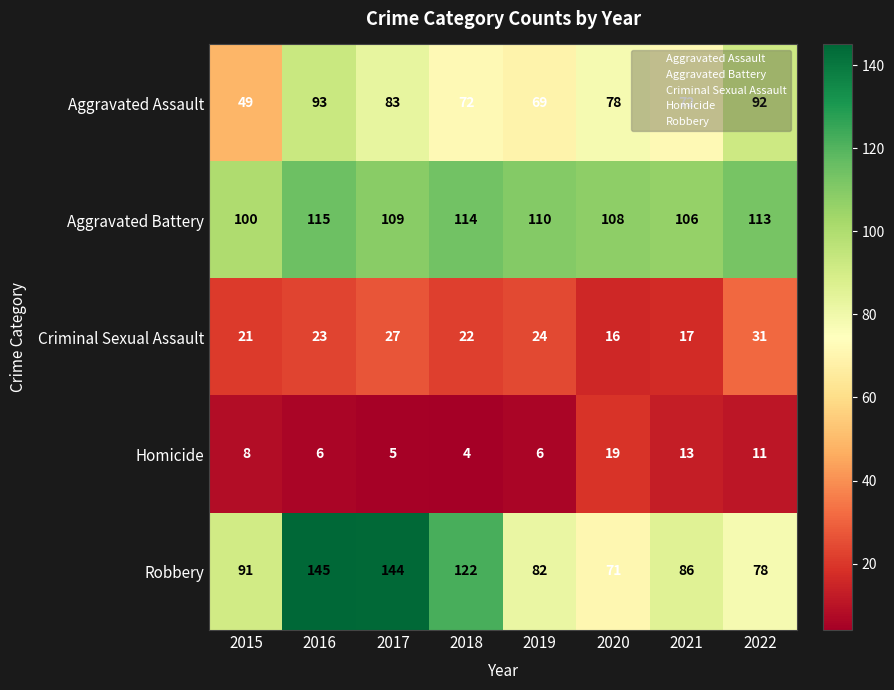

What is the smallest value displayed?

4